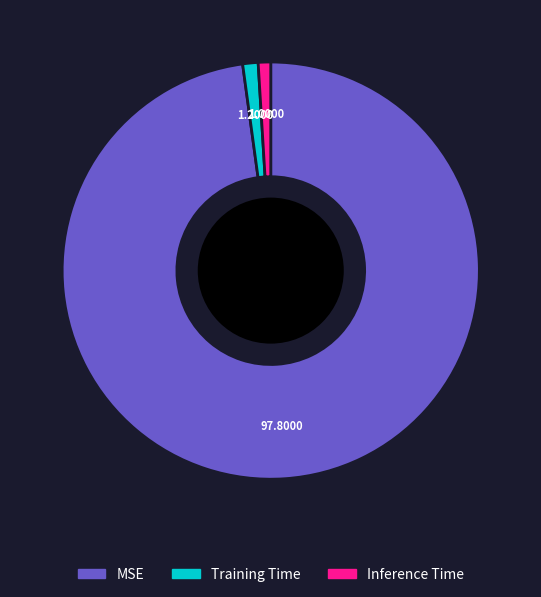

Does any single category account for the majority?

Yes